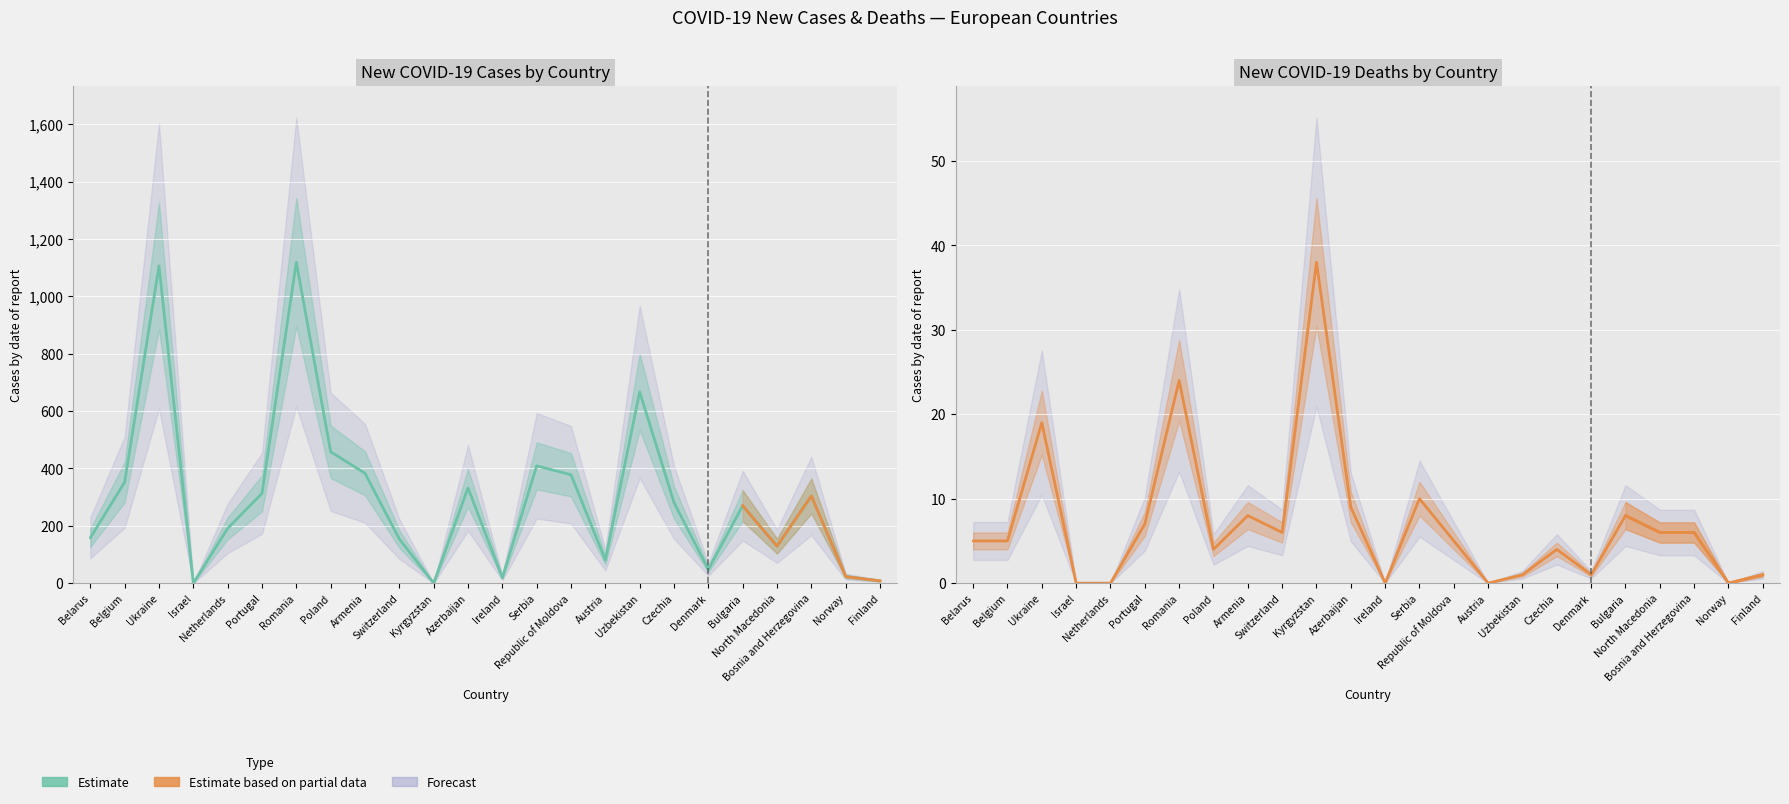

Which series has the largest range (max minus min)?

Total new cases